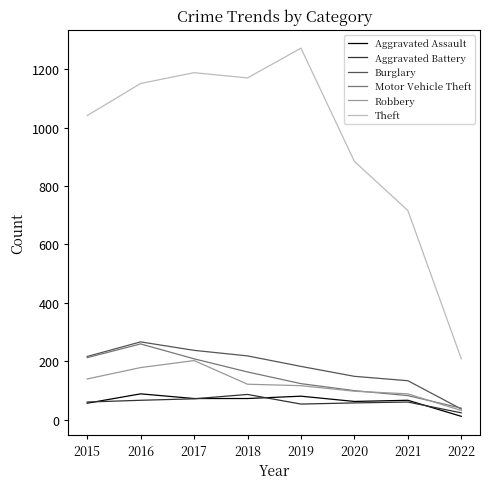

Which series has the largest total across all categories?

Theft